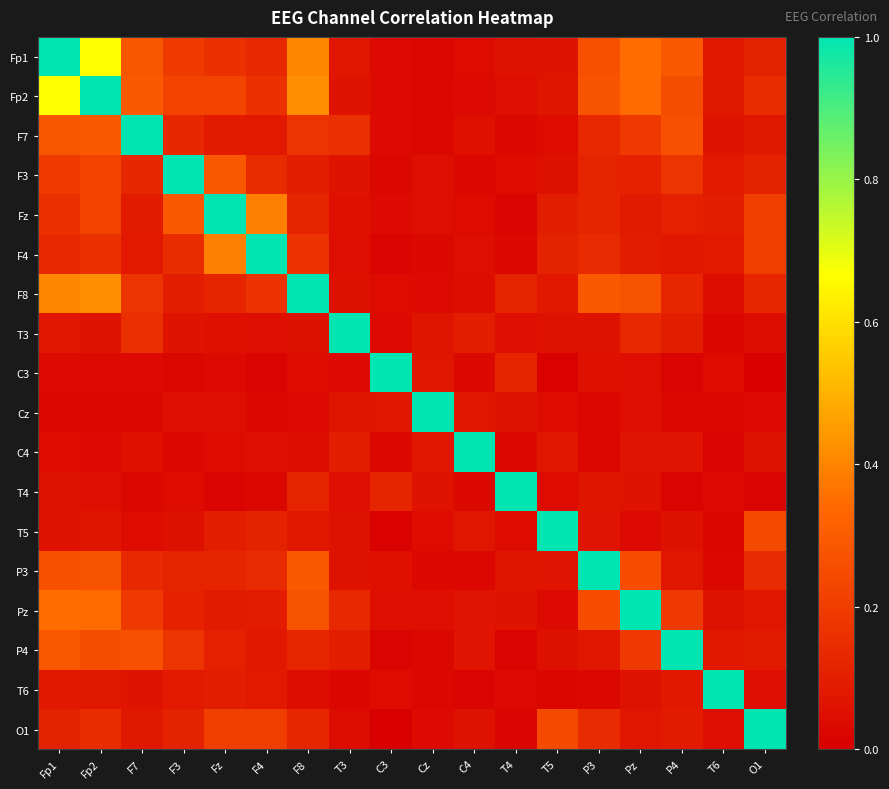

Reading right to left, extract all data points from this chart.

Fp1: O1=0.1	T6=0.1	P4=0.3	Pz=0.3	P3=0.3	T5=0.1	T4=0.1	C4=0.0	Cz=0.0	C3=0.0	T3=0.1	F8=0.4	F4=0.1	Fz=0.2	F3=0.2	F7=0.3	Fp2=0.7	Fp1=1.0
Fp2: O1=0.1	T6=0.1	P4=0.3	Pz=0.3	P3=0.3	T5=0.1	T4=0.0	C4=0.0	Cz=0.0	C3=0.0	T3=0.1	F8=0.4	F4=0.2	Fz=0.2	F3=0.2	F7=0.3	Fp2=1.0	Fp1=0.7
F7: O1=0.1	T6=0.1	P4=0.3	Pz=0.2	P3=0.1	T5=0.0	T4=0.0	C4=0.1	Cz=0.0	C3=0.0	T3=0.2	F8=0.2	F4=0.1	Fz=0.1	F3=0.1	F7=1.0	Fp2=0.3	Fp1=0.3
F3: O1=0.1	T6=0.1	P4=0.2	Pz=0.1	P3=0.1	T5=0.1	T4=0.0	C4=0.0	Cz=0.0	C3=0.0	T3=0.1	F8=0.1	F4=0.1	Fz=0.3	F3=1.0	F7=0.1	Fp2=0.2	Fp1=0.2
Fz: O1=0.2	T6=0.1	P4=0.1	Pz=0.1	P3=0.1	T5=0.1	T4=0.0	C4=0.0	Cz=0.0	C3=0.0	T3=0.1	F8=0.1	F4=0.4	Fz=1.0	F3=0.3	F7=0.1	Fp2=0.2	Fp1=0.2
F4: O1=0.2	T6=0.1	P4=0.1	Pz=0.1	P3=0.1	T5=0.1	T4=0.0	C4=0.0	Cz=0.0	C3=0.0	T3=0.0	F8=0.2	F4=1.0	Fz=0.4	F3=0.1	F7=0.1	Fp2=0.2	Fp1=0.1
F8: O1=0.1	T6=0.0	P4=0.1	Pz=0.3	P3=0.3	T5=0.1	T4=0.1	C4=0.0	Cz=0.0	C3=0.0	T3=0.1	F8=1.0	F4=0.2	Fz=0.1	F3=0.1	F7=0.2	Fp2=0.4	Fp1=0.4
T3: O1=0.0	T6=0.0	P4=0.1	Pz=0.1	P3=0.1	T5=0.1	T4=0.0	C4=0.1	Cz=0.1	C3=0.0	T3=1.0	F8=0.1	F4=0.0	Fz=0.1	F3=0.1	F7=0.2	Fp2=0.1	Fp1=0.1
C3: O1=0.0	T6=0.0	P4=0.0	Pz=0.1	P3=0.1	T5=0.0	T4=0.1	C4=0.0	Cz=0.1	C3=1.0	T3=0.0	F8=0.0	F4=0.0	Fz=0.0	F3=0.0	F7=0.0	Fp2=0.0	Fp1=0.0
Cz: O1=0.0	T6=0.0	P4=0.0	Pz=0.0	P3=0.0	T5=0.0	T4=0.1	C4=0.1	Cz=1.0	C3=0.1	T3=0.1	F8=0.0	F4=0.0	Fz=0.0	F3=0.0	F7=0.0	Fp2=0.0	Fp1=0.0
C4: O1=0.1	T6=0.0	P4=0.1	Pz=0.1	P3=0.0	T5=0.1	T4=0.0	C4=1.0	Cz=0.1	C3=0.0	T3=0.1	F8=0.0	F4=0.0	Fz=0.0	F3=0.0	F7=0.1	Fp2=0.0	Fp1=0.0
T4: O1=0.0	T6=0.0	P4=0.0	Pz=0.1	P3=0.1	T5=0.0	T4=1.0	C4=0.0	Cz=0.1	C3=0.1	T3=0.0	F8=0.1	F4=0.0	Fz=0.0	F3=0.0	F7=0.0	Fp2=0.0	Fp1=0.1
T5: O1=0.2	T6=0.0	P4=0.1	Pz=0.0	P3=0.1	T5=1.0	T4=0.0	C4=0.1	Cz=0.0	C3=0.0	T3=0.1	F8=0.1	F4=0.1	Fz=0.1	F3=0.1	F7=0.0	Fp2=0.1	Fp1=0.1
P3: O1=0.1	T6=0.0	P4=0.1	Pz=0.2	P3=1.0	T5=0.1	T4=0.1	C4=0.0	Cz=0.0	C3=0.1	T3=0.1	F8=0.3	F4=0.1	Fz=0.1	F3=0.1	F7=0.1	Fp2=0.3	Fp1=0.3
Pz: O1=0.1	T6=0.1	P4=0.2	Pz=1.0	P3=0.2	T5=0.0	T4=0.1	C4=0.1	Cz=0.0	C3=0.1	T3=0.1	F8=0.3	F4=0.1	Fz=0.1	F3=0.1	F7=0.2	Fp2=0.3	Fp1=0.3
P4: O1=0.1	T6=0.1	P4=1.0	Pz=0.2	P3=0.1	T5=0.1	T4=0.0	C4=0.1	Cz=0.0	C3=0.0	T3=0.1	F8=0.1	F4=0.1	Fz=0.1	F3=0.2	F7=0.3	Fp2=0.3	Fp1=0.3
T6: O1=0.1	T6=1.0	P4=0.1	Pz=0.1	P3=0.0	T5=0.0	T4=0.0	C4=0.0	Cz=0.0	C3=0.0	T3=0.0	F8=0.0	F4=0.1	Fz=0.1	F3=0.1	F7=0.1	Fp2=0.1	Fp1=0.1
O1: O1=1.0	T6=0.1	P4=0.1	Pz=0.1	P3=0.1	T5=0.2	T4=0.0	C4=0.1	Cz=0.0	C3=0.0	T3=0.0	F8=0.1	F4=0.2	Fz=0.2	F3=0.1	F7=0.1	Fp2=0.1	Fp1=0.1